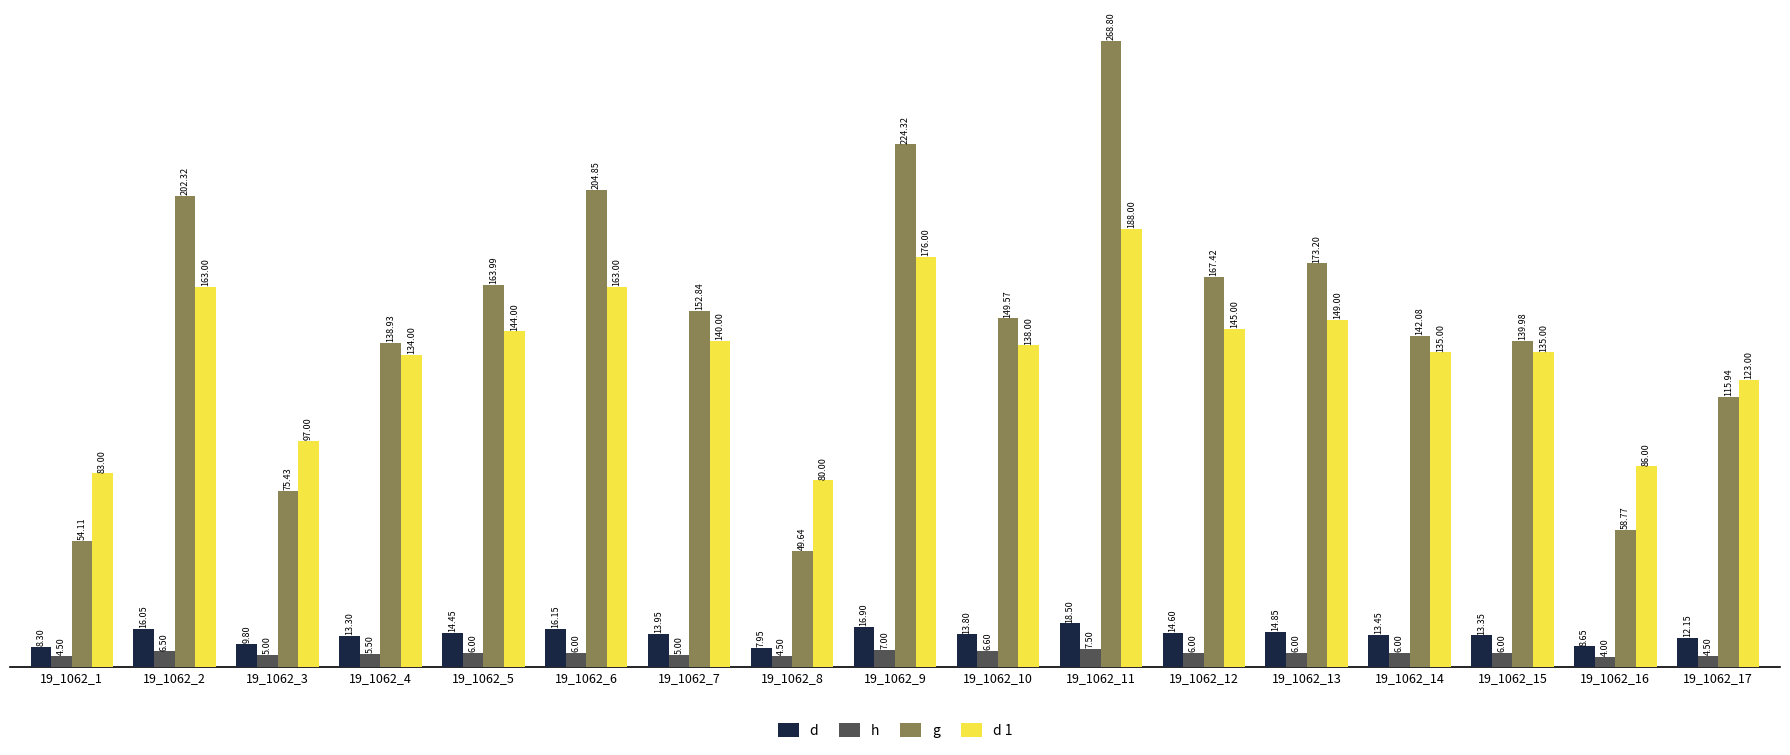

What is the difference between the second highest and minimum values in the g series?

174.7